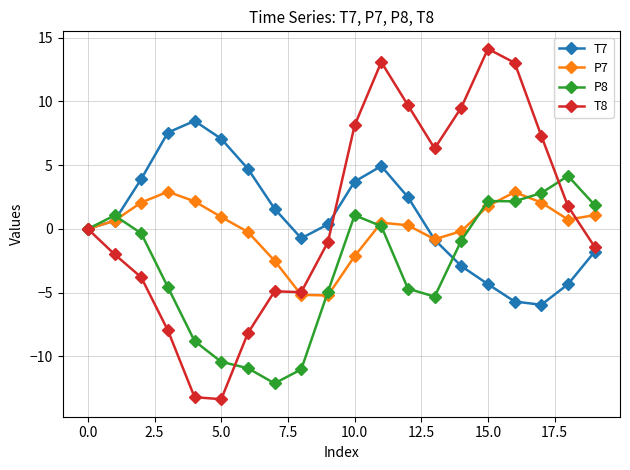

Which series has the largest range (max minus min)?

T8